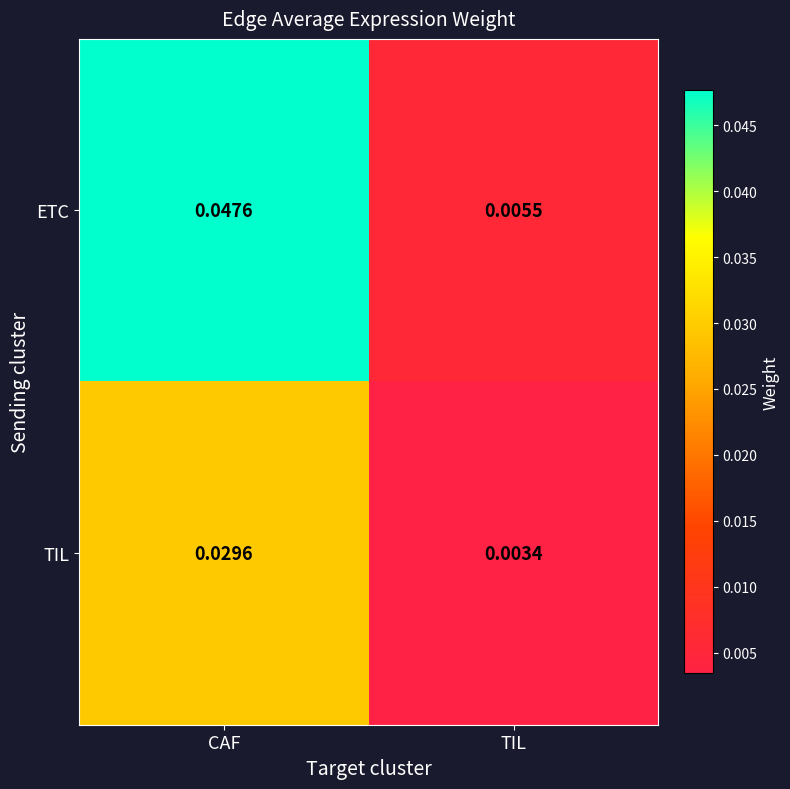

Rank the series by their average value, from highest to lowest.

ETC, TIL